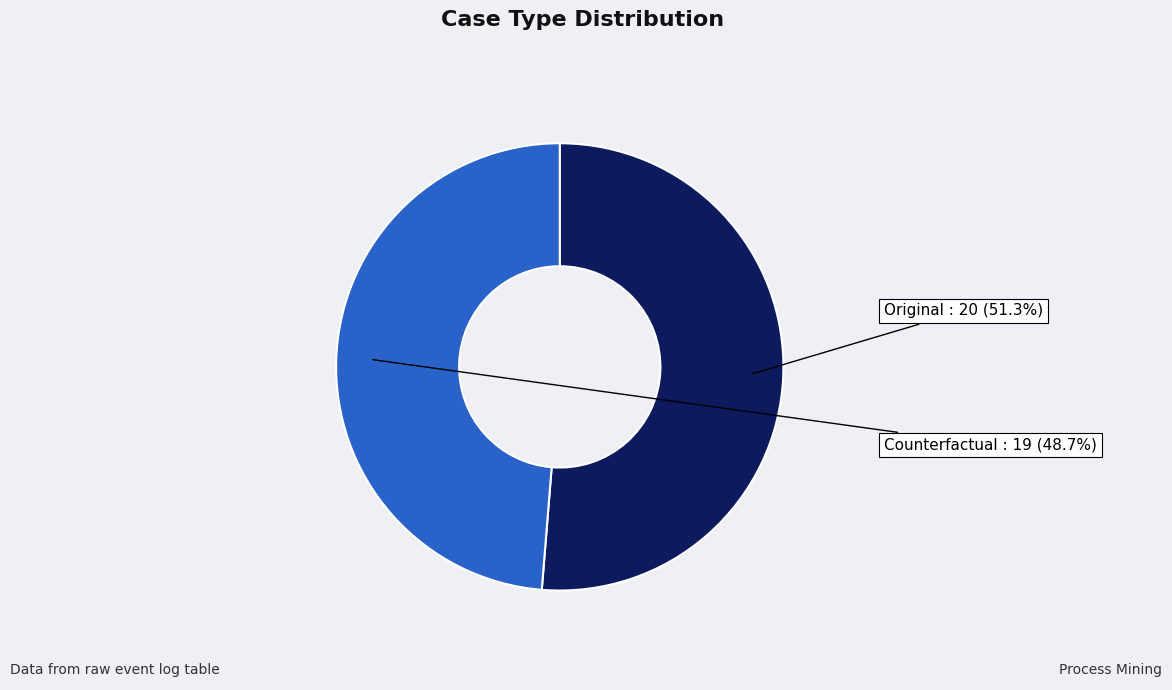

The Counterfactual slice represents 27% of the pie. True or false?

False